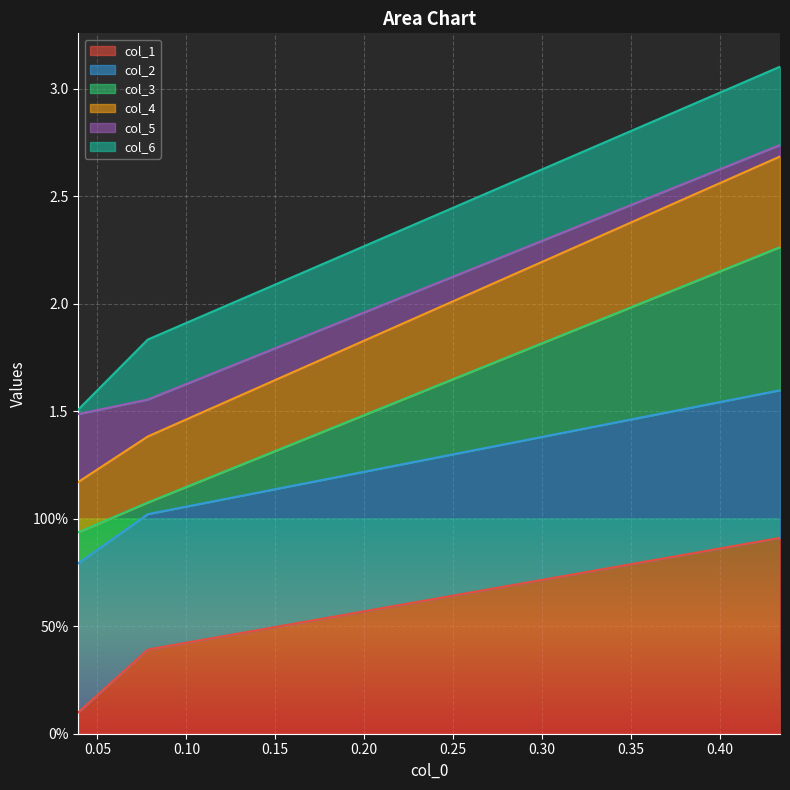

At which category is the sum across all series the highest?

0.4339515129012961